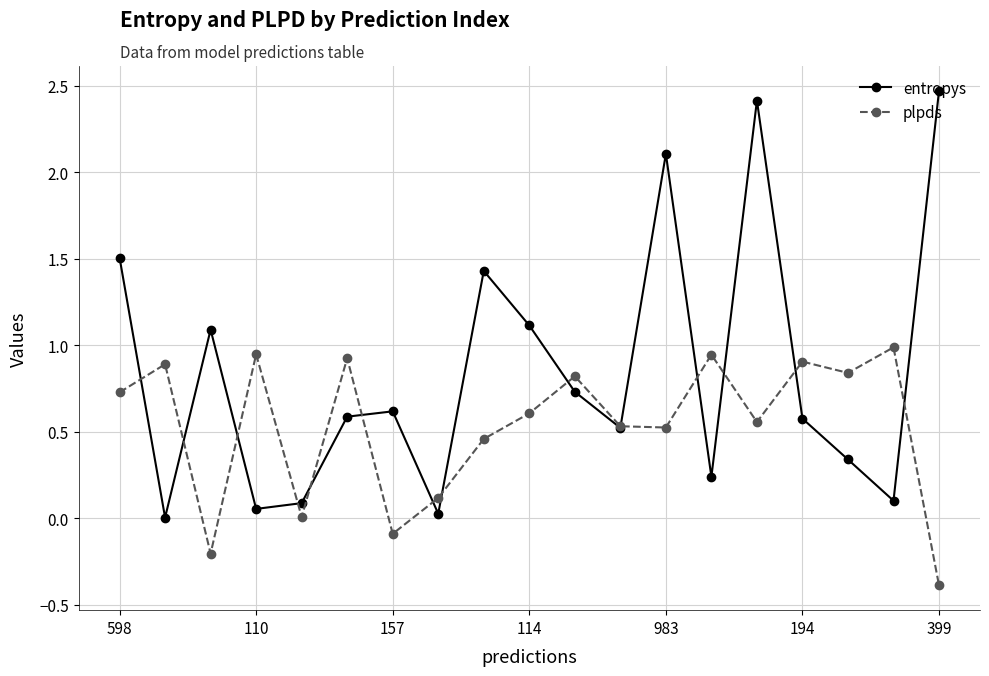

Which series has the largest total across all categories?

entropys